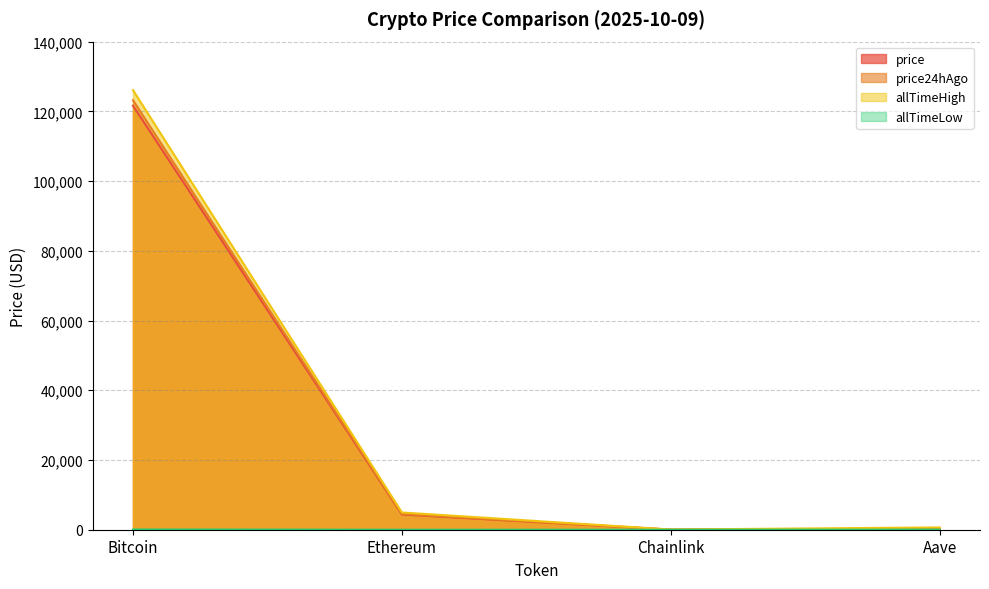

True or false: allTimeLow has a value of 39.7 at Aave.

False